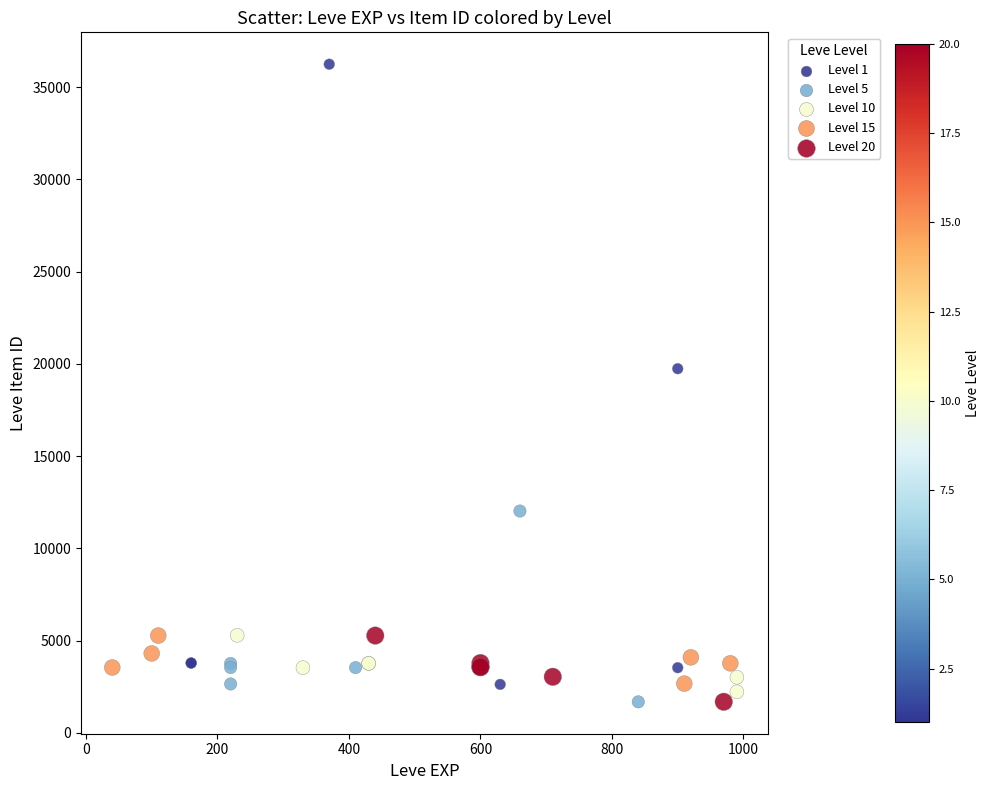

Which series contains the highest Y value?

Level 1